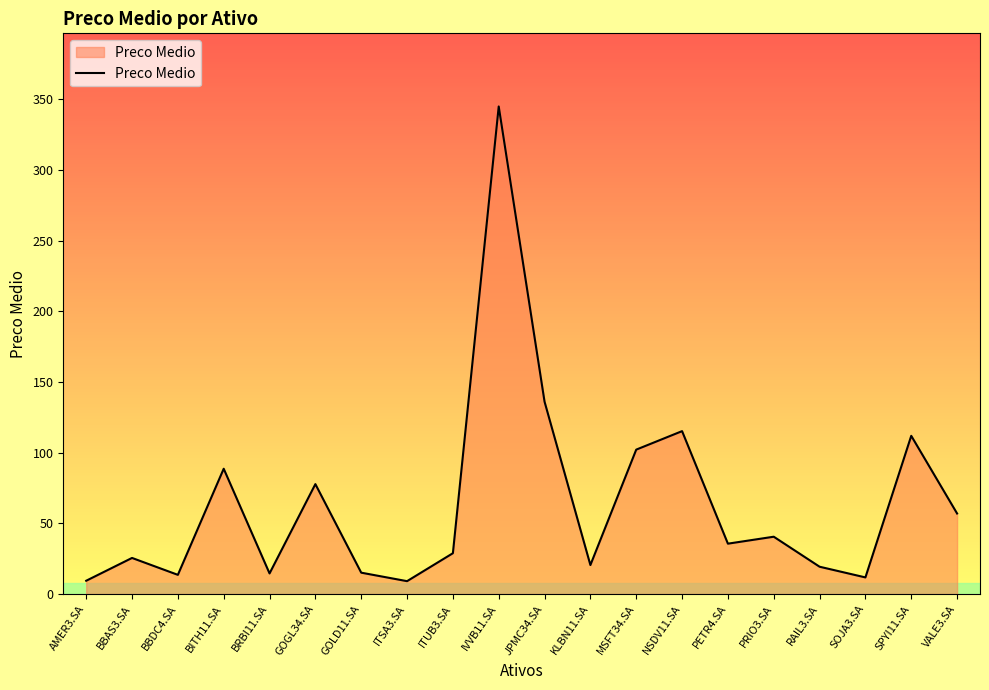

What is the ratio of the value at NSDV11.SA to the value at BRBI11.SA?

7.9